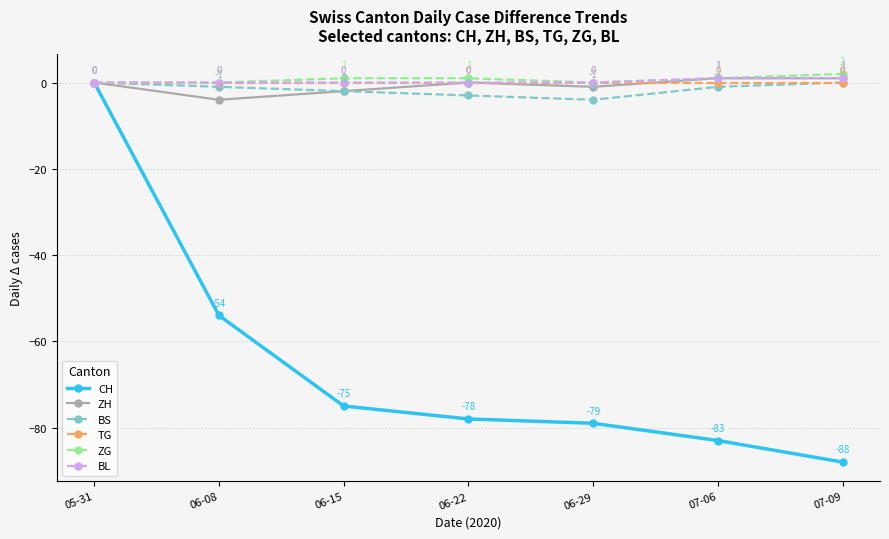

Where is ZH nearest to the value -1?

06-29